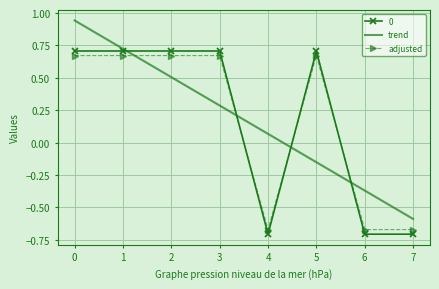

How many values in trend are below zero?

3